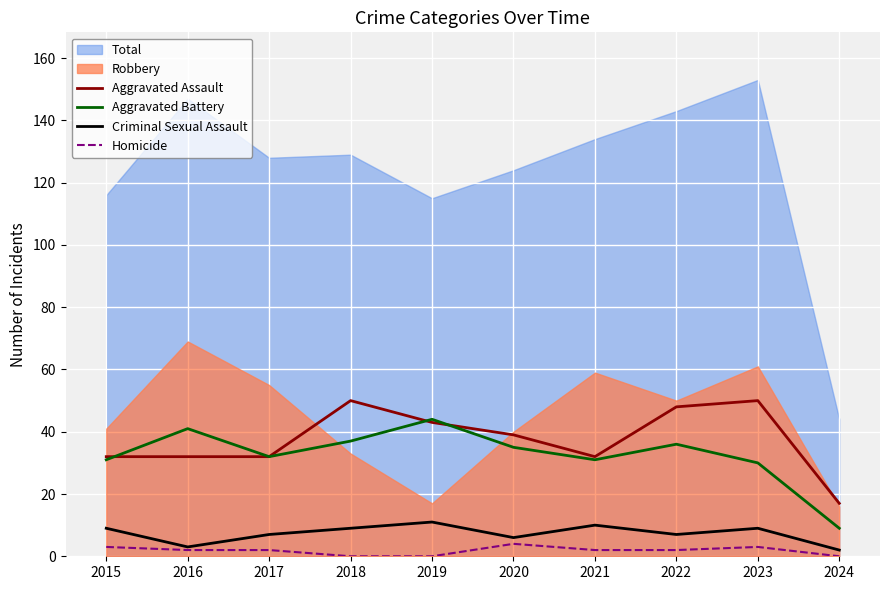

True or false: Criminal Sexual Assault has a value of 9 at 2015.

True